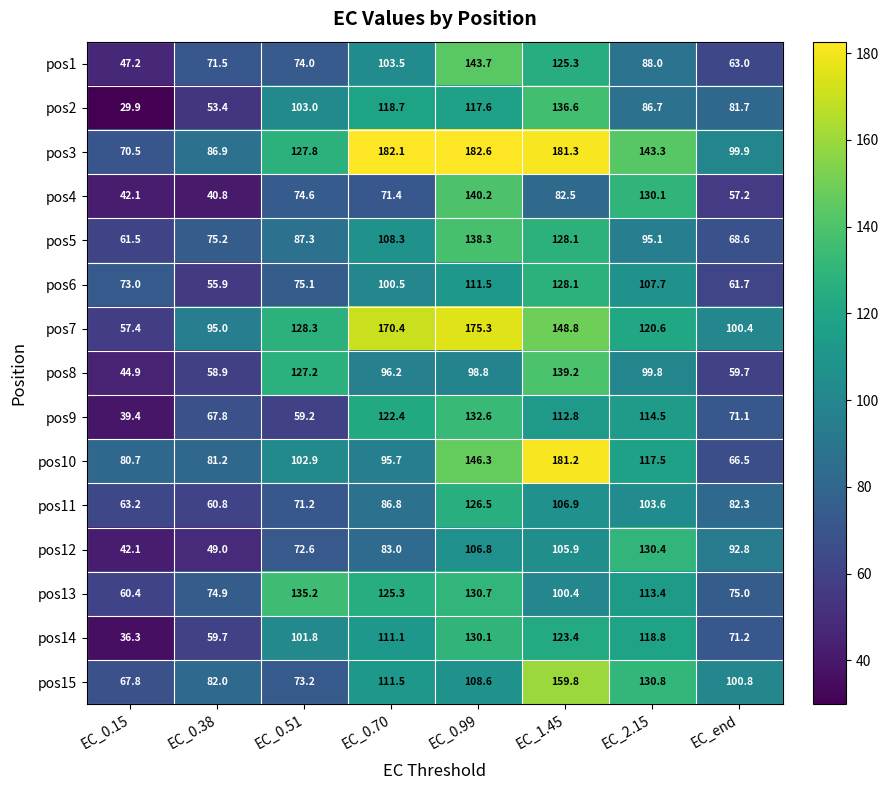

What is the spread (max minus min) of values at EC_2.15?

56.6